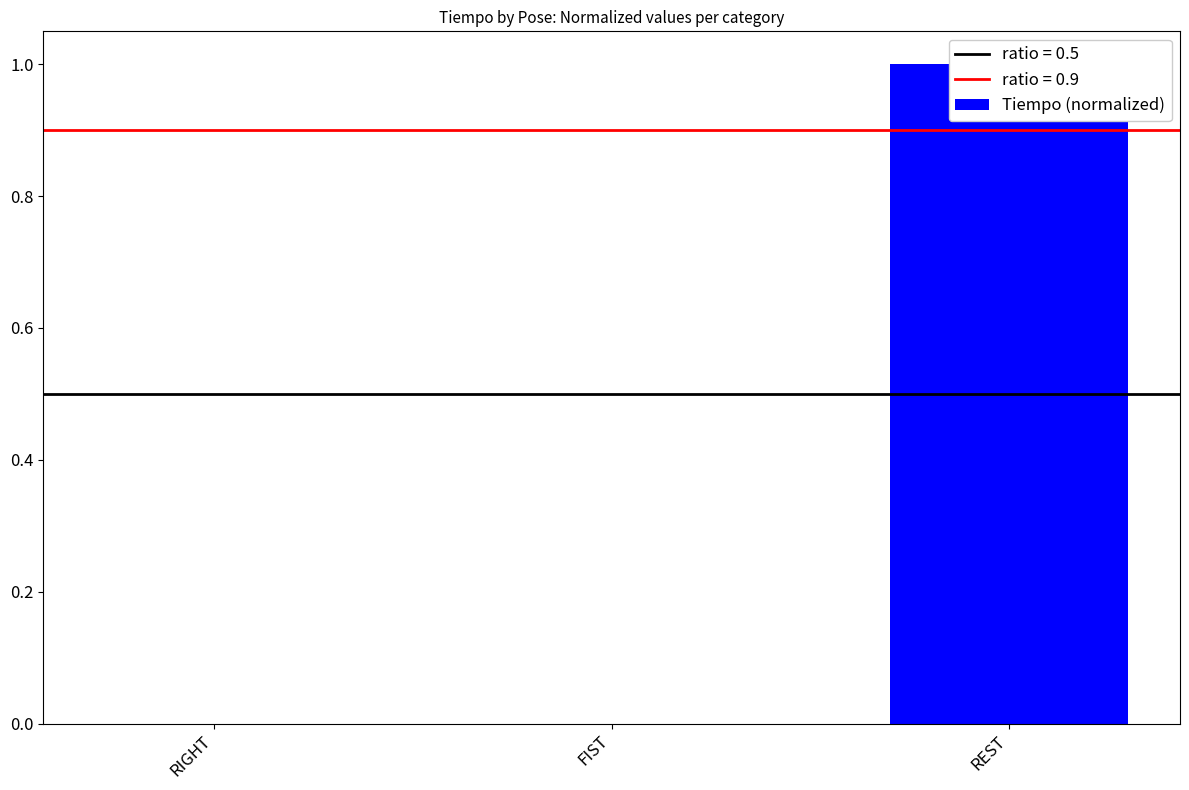

What is the label of the 3rd bar from the left?

REST